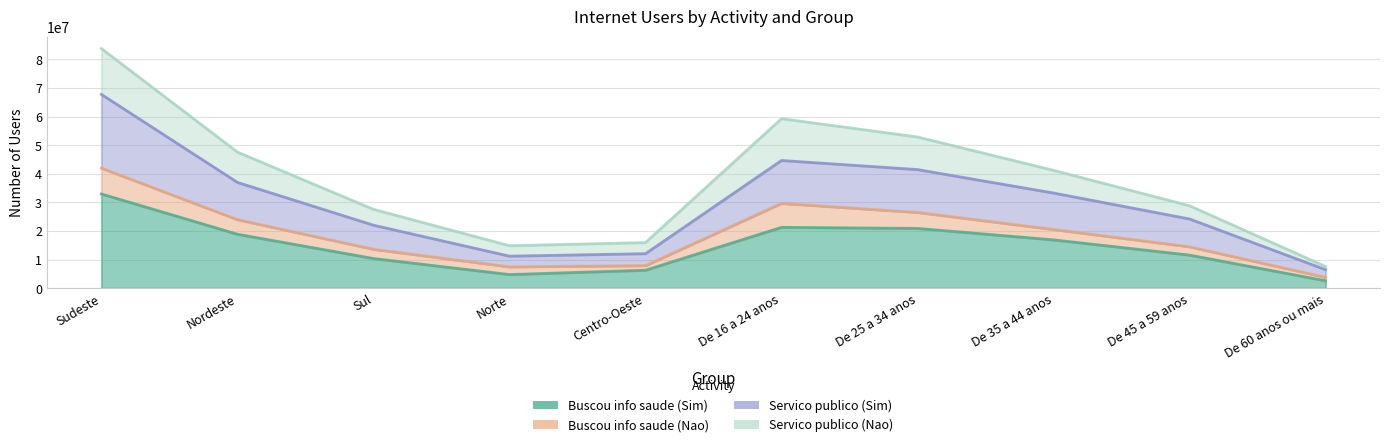

At which label does Buscou info saude (Sim) first exceed 16903479?

Sudeste